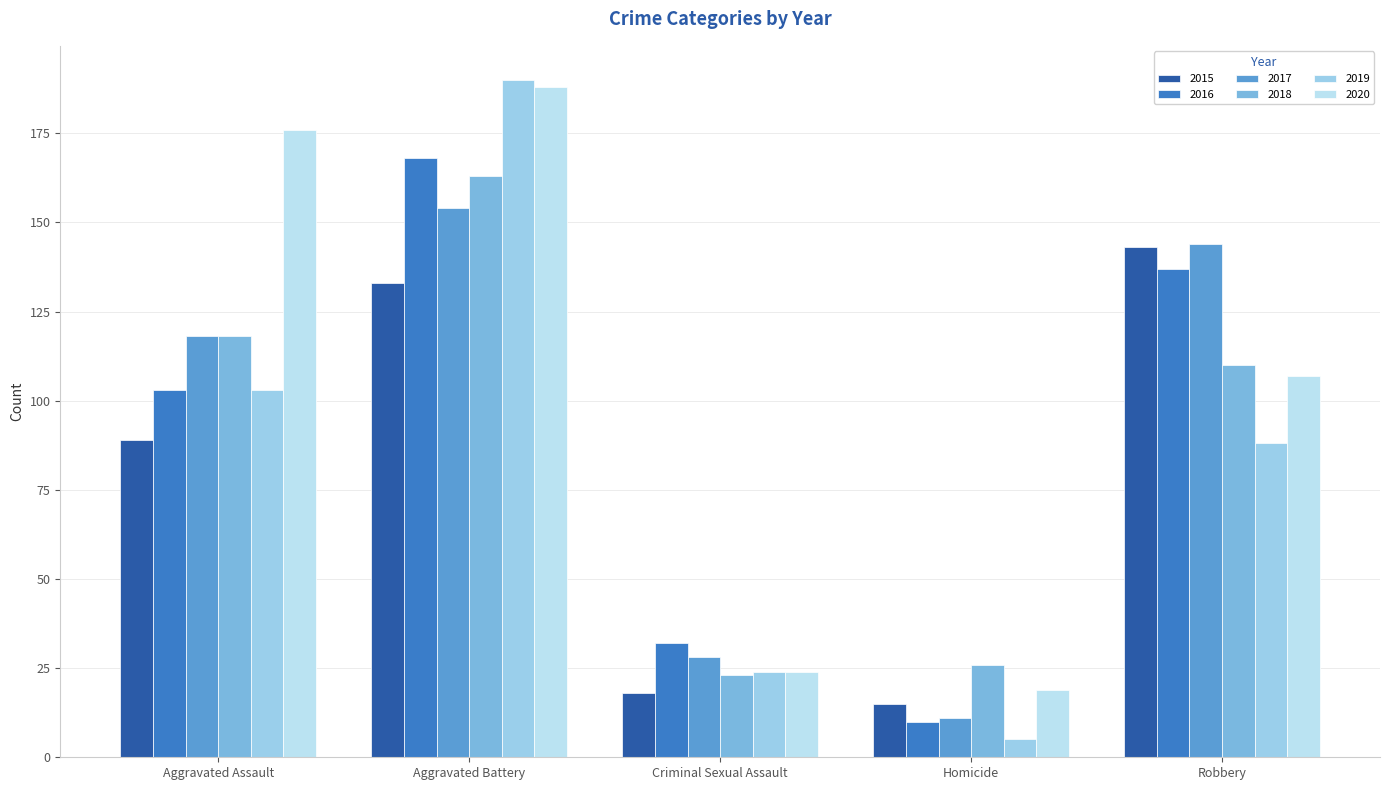

The 2019 series shows 88 at Robbery. True or false?

True